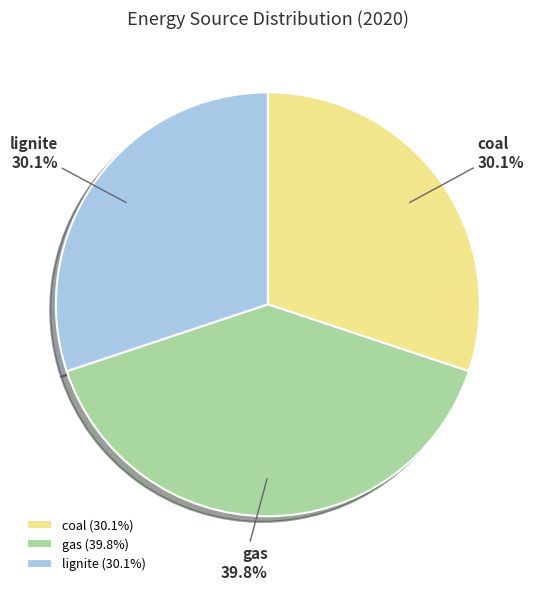

How many segments does this pie chart have?

3